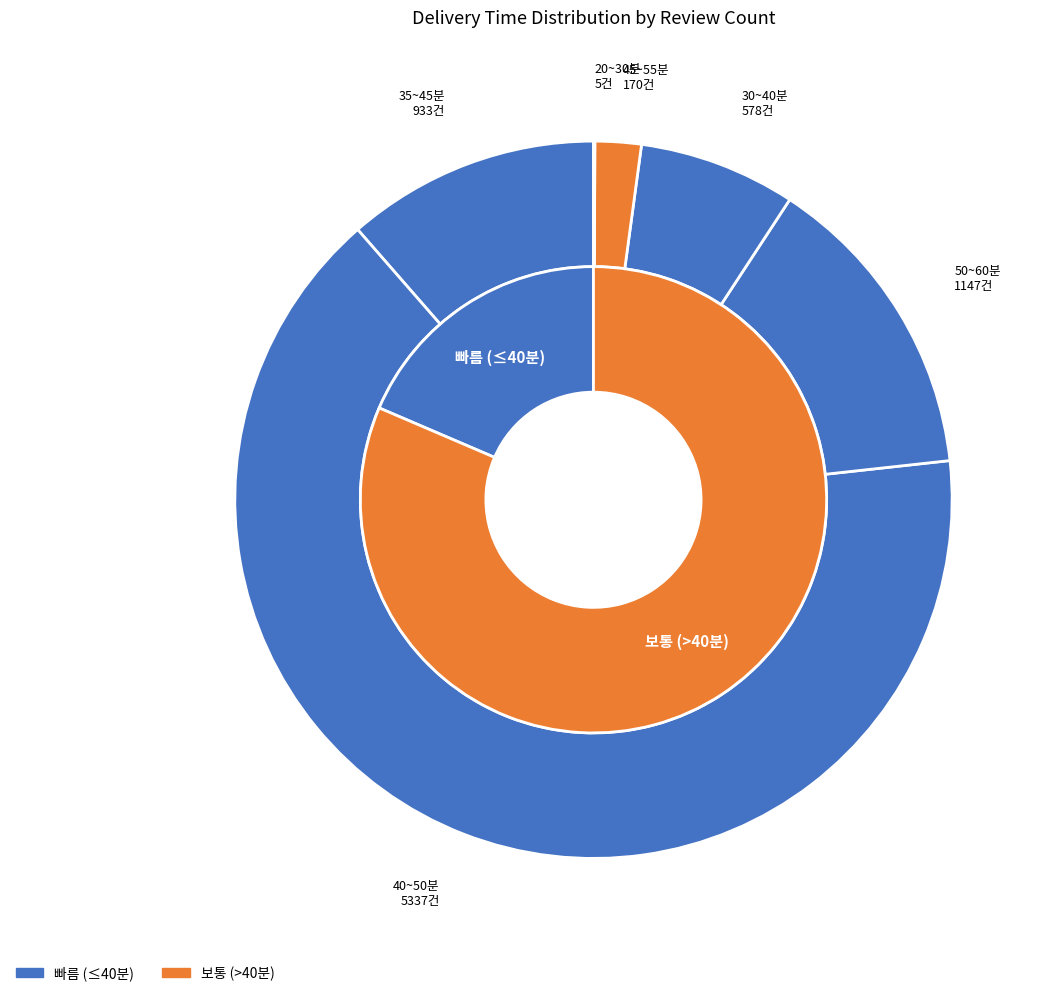

To the nearest percent, what is the difference between the 20~30분 and 50~60분 slice percentages?

14%